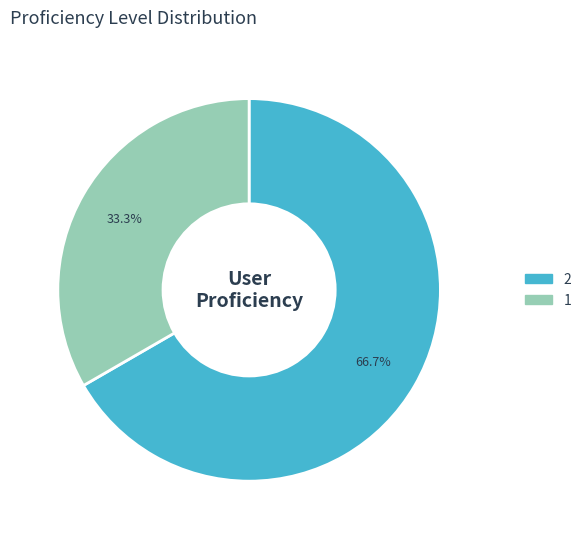

To the nearest percent, what is the average slice percentage?

50%